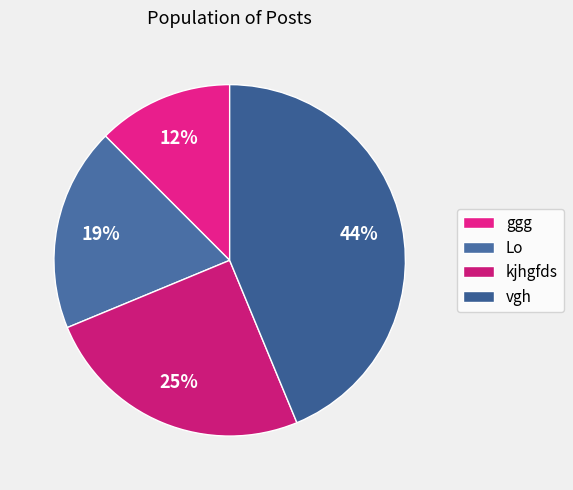

Count the number of slices in the pie.

4